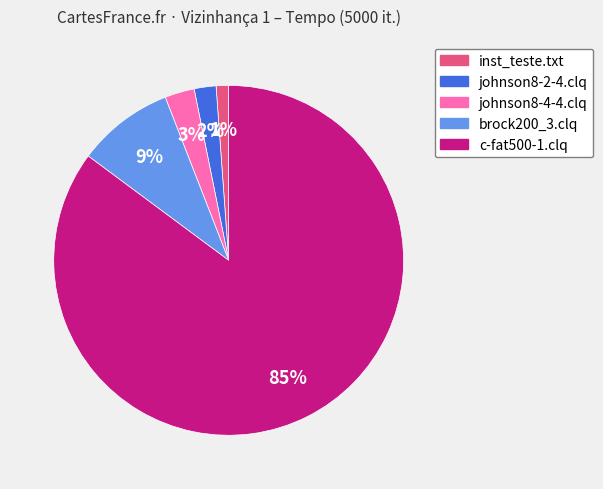

Which has a higher value, johnson8-4-4.clq or johnson8-2-4.clq?

johnson8-4-4.clq